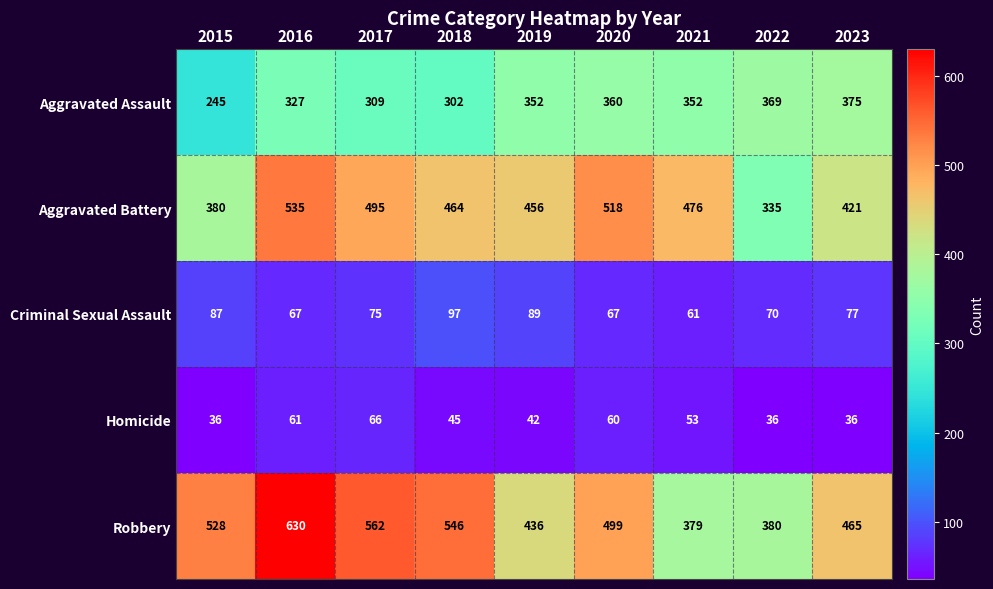

Count the number of categories in the chart.

9